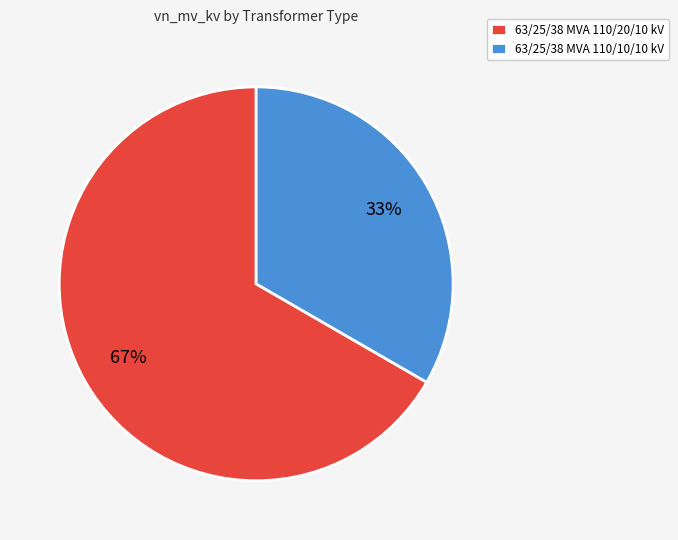

To the nearest percent, what is the combined percentage of 63/25/38 MVA 110/10/10 kV and 63/25/38 MVA 110/20/10 kV?

100%